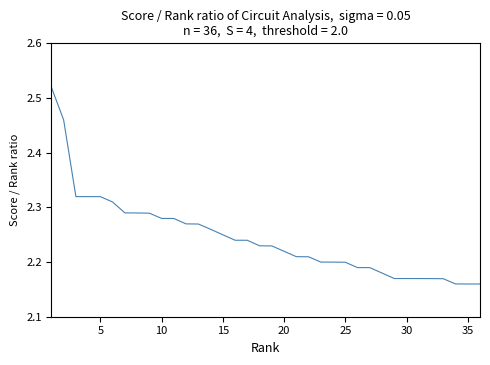

What is the difference between the maximum and minimum values?

0.4